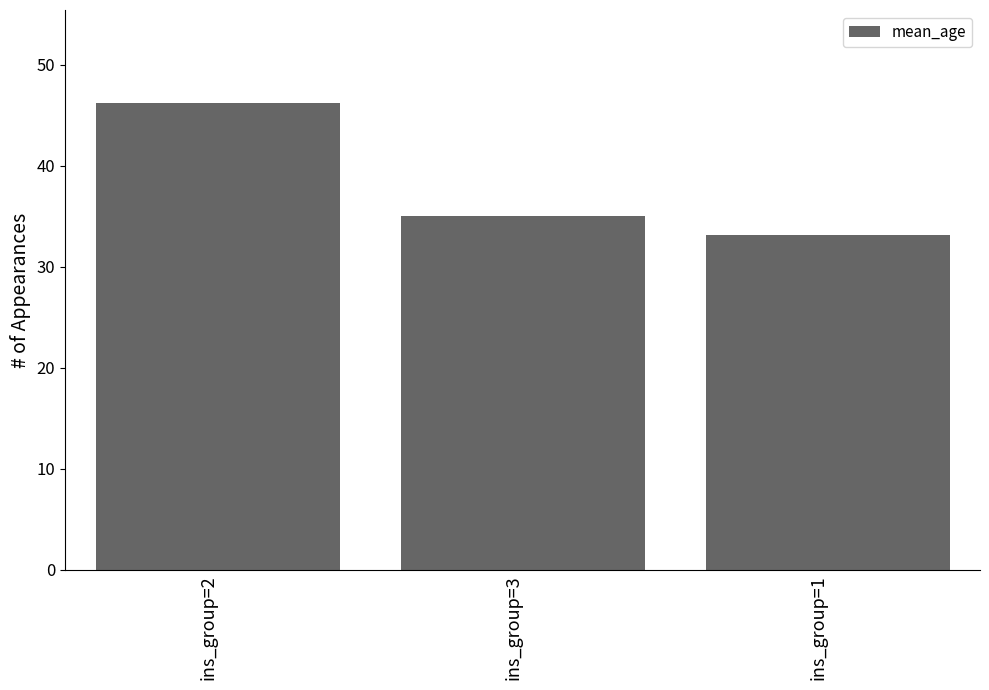

What is the change in value from ins_group=3 to ins_group=1?

-1.8